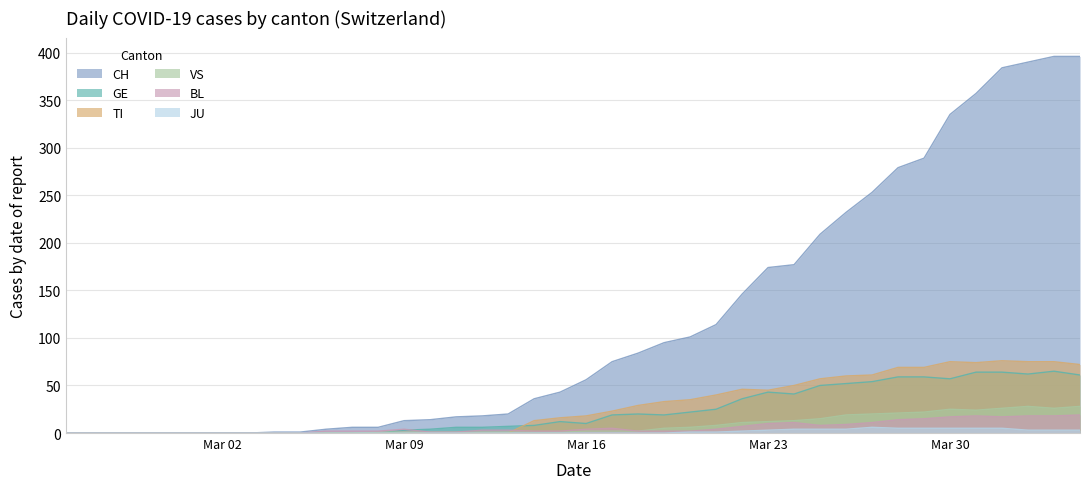

Does the chart display data point markers on the line(s)?

No